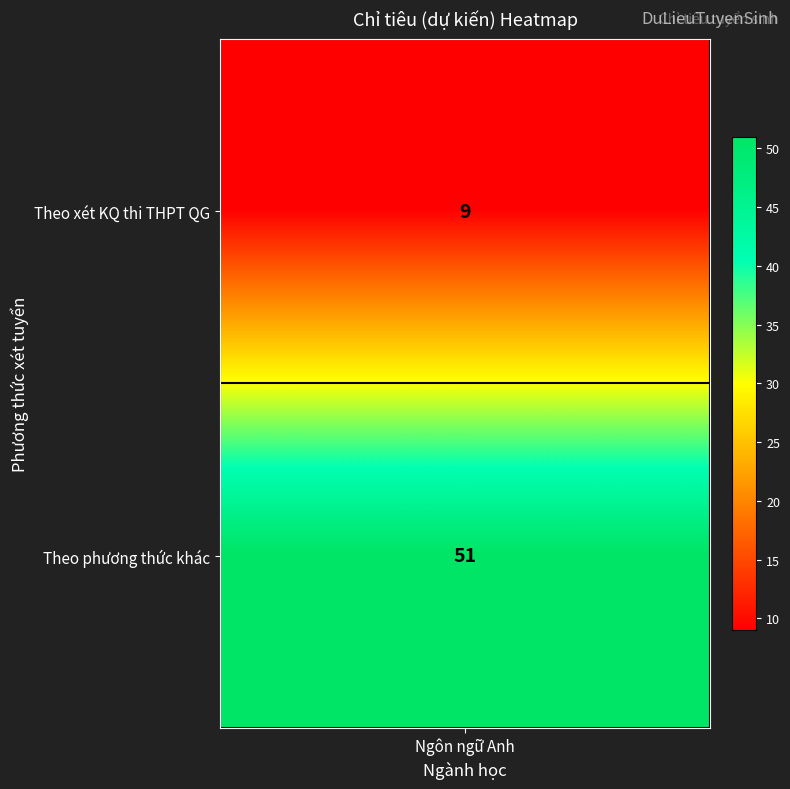

Between 1 and 0, which is larger?

1